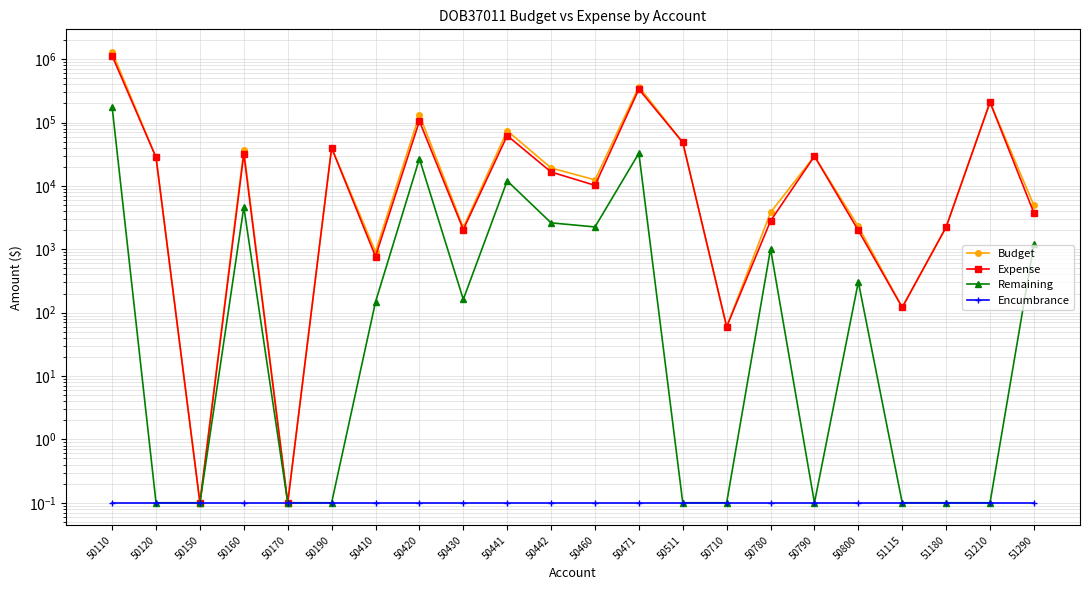

At which category does Remaining reach its first local valley?

50430